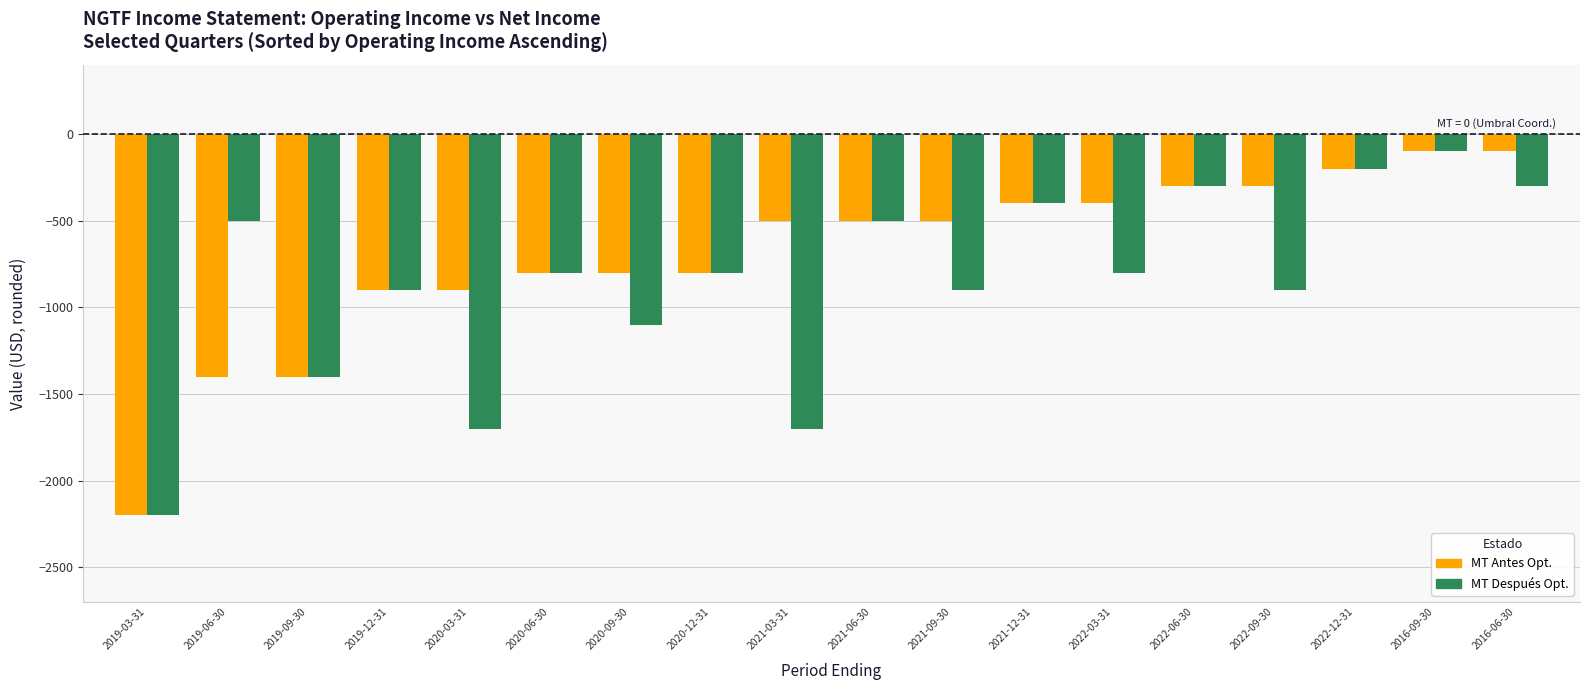

Is it true that MT Antes Opt. equals -100 at 2016-06-30?

True